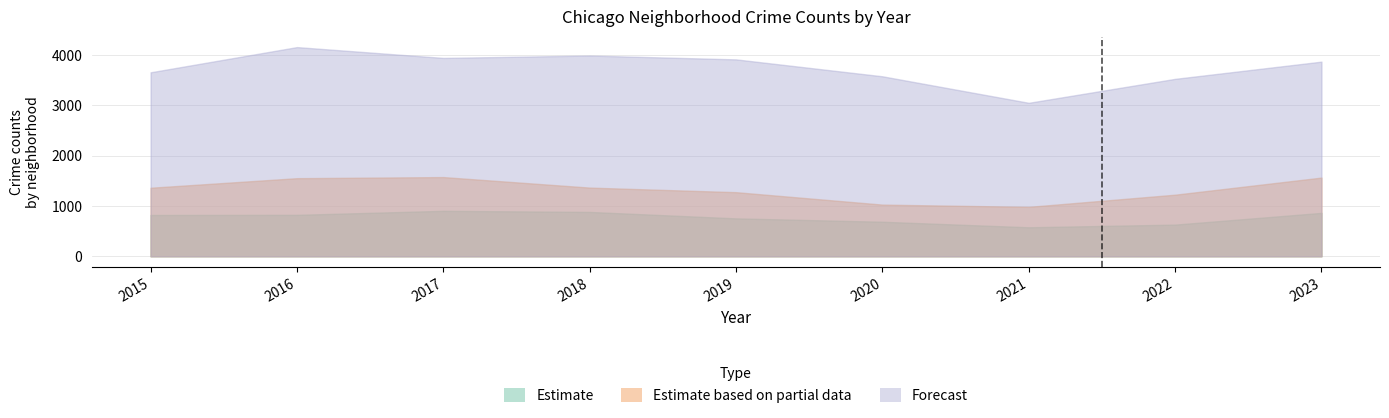

Does the chart have visible grid lines?

Yes